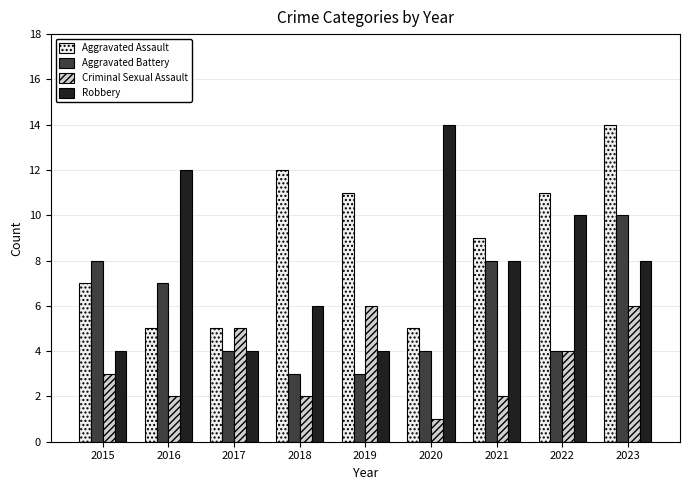

What is the difference between the maximum and minimum values in the Robbery series?

10